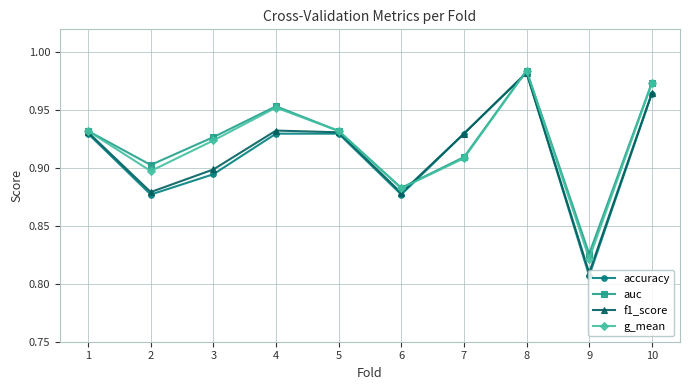

Does the chart have visible grid lines?

Yes